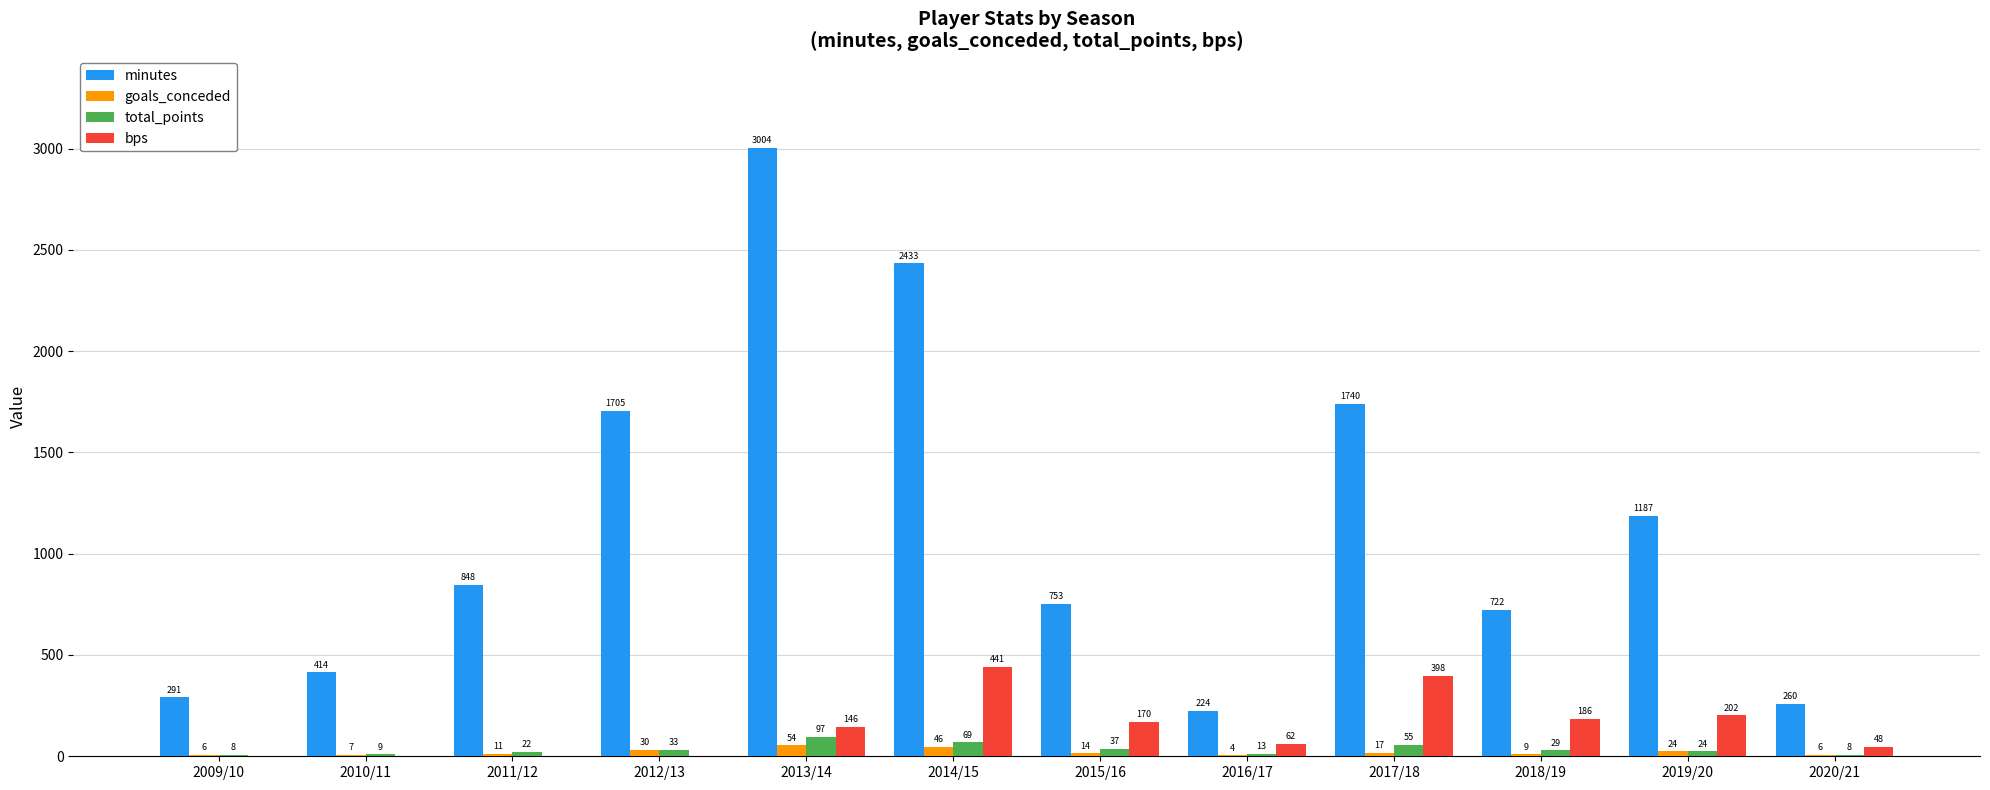

What are all the series names shown in the legend?

minutes, goals_conceded, total_points, bps